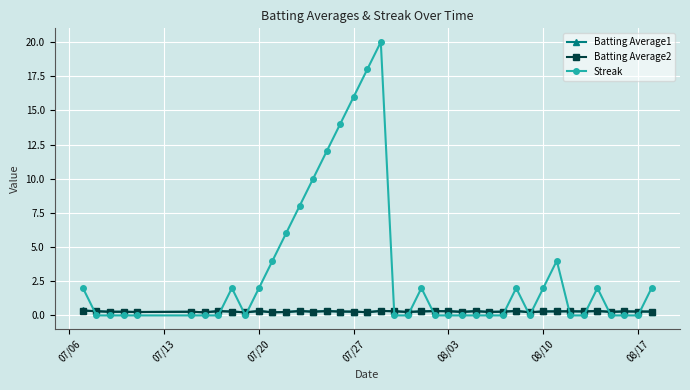

Which series has the largest range (max minus min)?

Streak